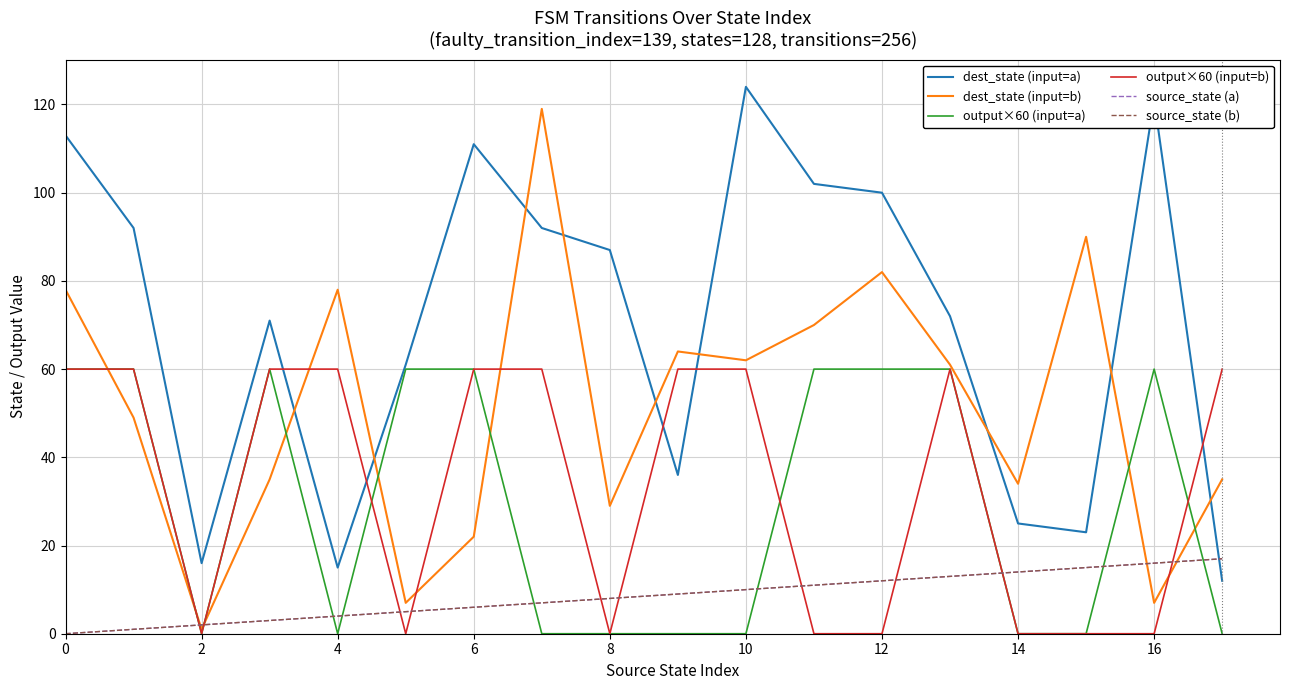

Reading left to right, list all the values displayed in this chart.

dest_state (input=a): 113	92	16	71	15	61	111	92	87	36	124	102	100	72	25	23	121	12
dest_state (input=b): 78	49	1	35	78	7	22	119	29	64	62	70	82	61	34	90	7	35
output×60 (input=a): 60	60	0	60	0	60	60	0	0	0	0	60	60	60	0	0	60	0
output×60 (input=b): 60	60	0	60	60	0	60	60	0	60	60	0	0	60	0	0	0	60
source_state (a): 0	1	2	3	4	5	6	7	8	9	10	11	12	13	14	15	16	17
source_state (b): 0	1	2	3	4	5	6	7	8	9	10	11	12	13	14	15	16	17